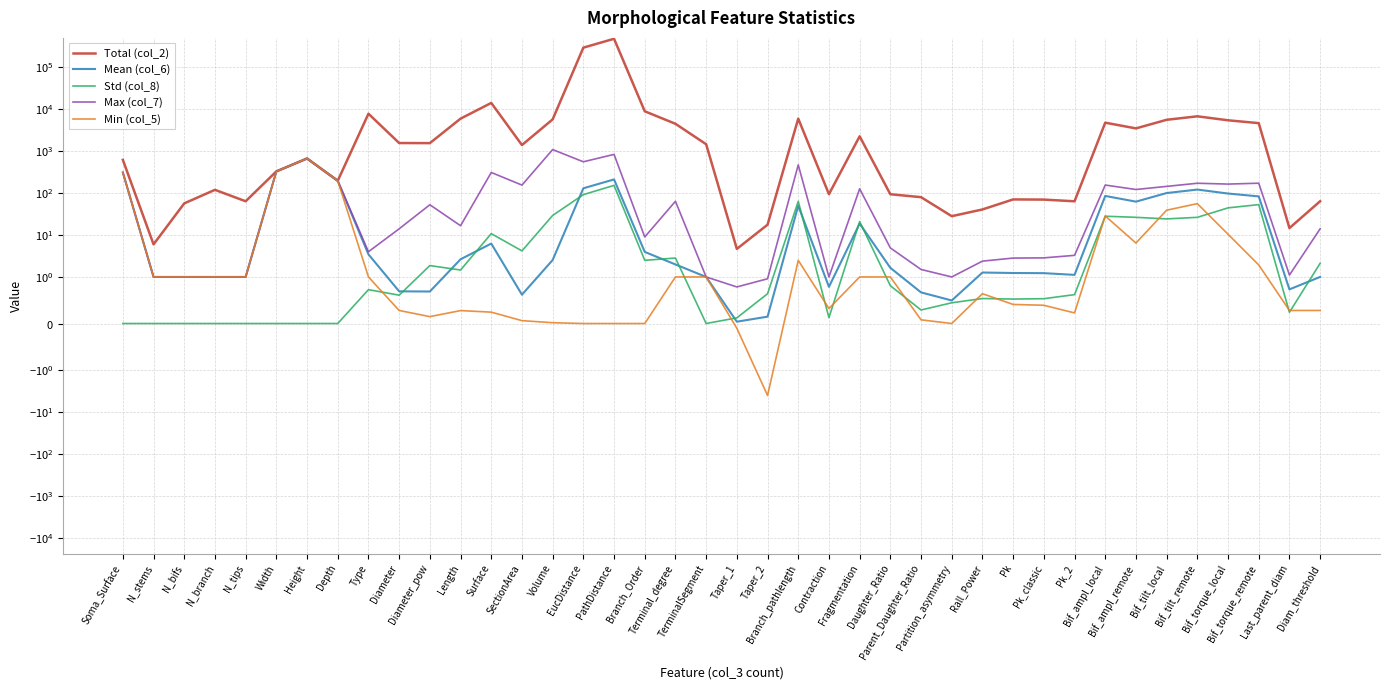

What is the maximum value shown in the chart?

483290.0